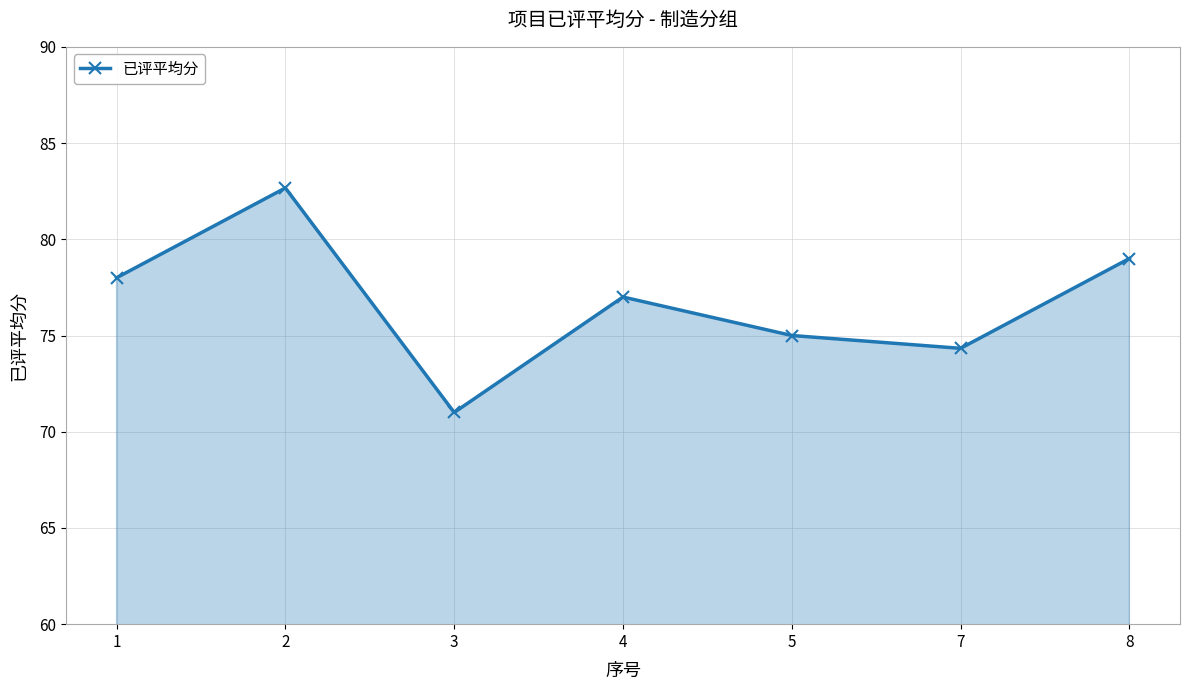

Reading left to right, list all the values displayed in this chart.

1=78.0	2=82.7	3=71.0	4=77.0	5=75.0	7=74.3	8=79.0